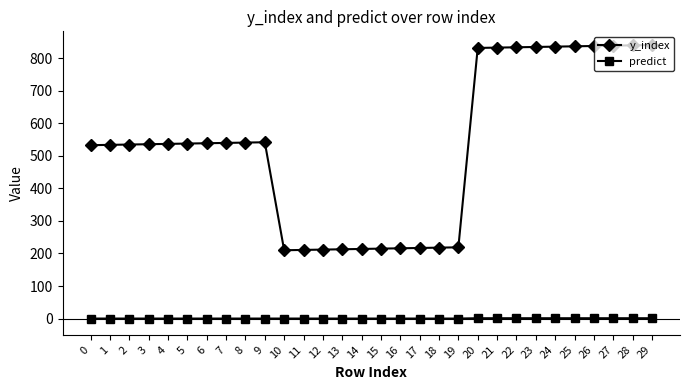

What is the maximum value shown in the chart?

841